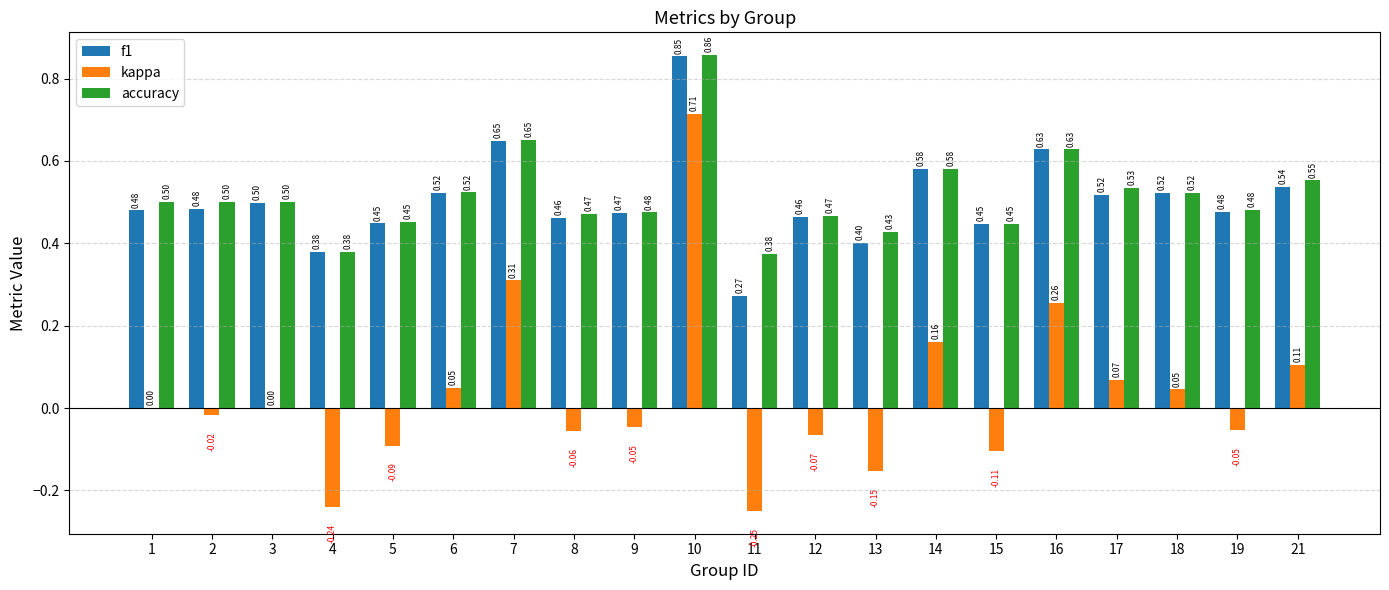

Which series has the largest total across all categories?

accuracy